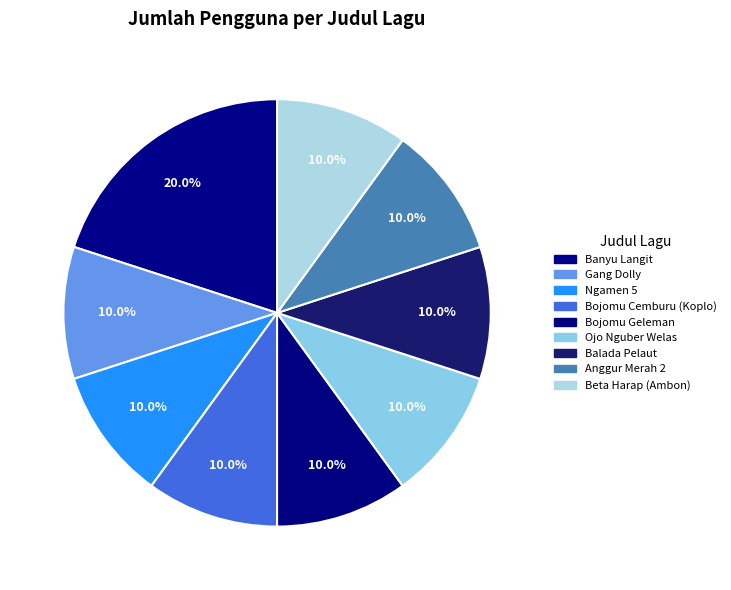

What is the ratio of the value at Anggur Merah 2 to the value at Balada Pelaut?

1.0